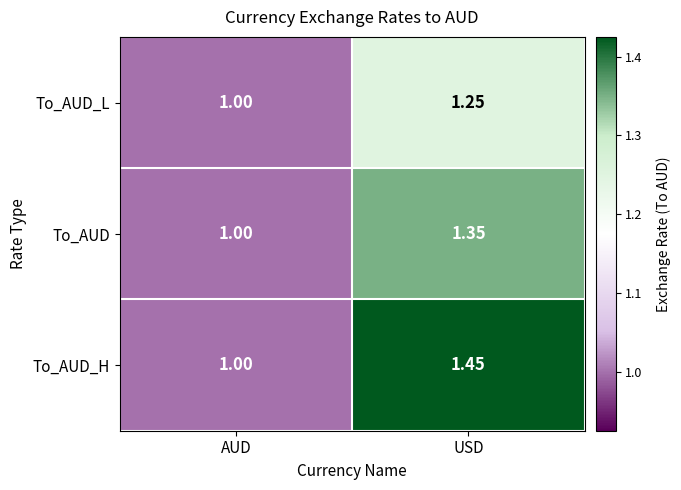

Which series has the largest total across all categories?

To_AUD_H